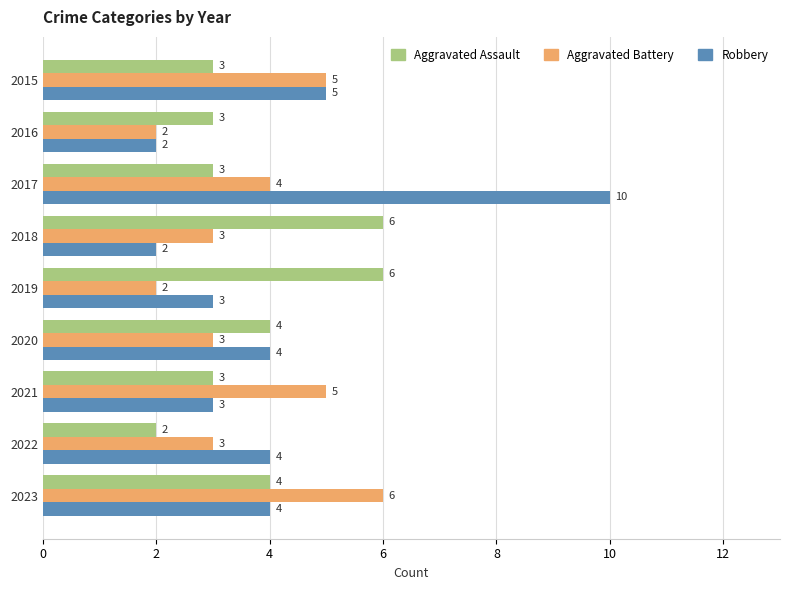

The Aggravated Assault series shows 2 at 2022. True or false?

True